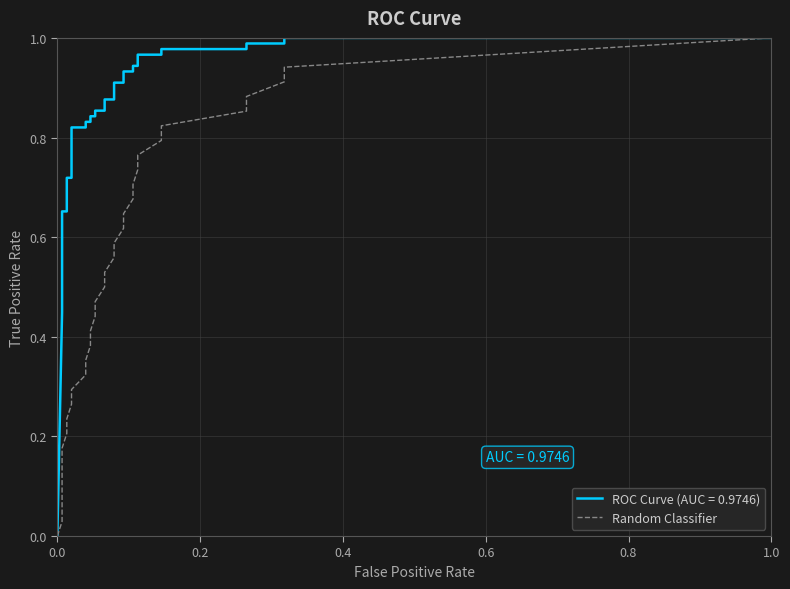

How many data points does each series have?

34